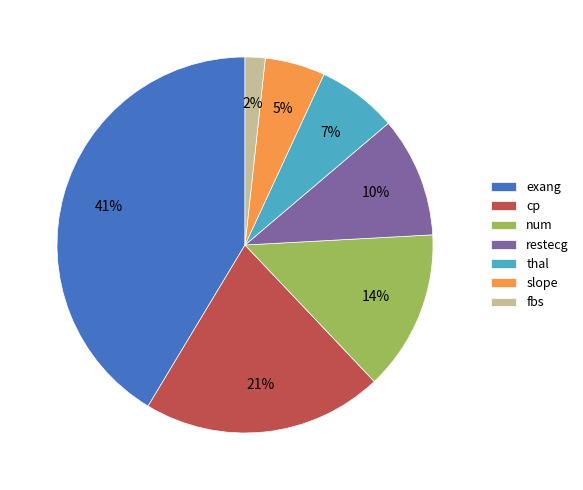

Does exang account for over 50% of the chart?

No